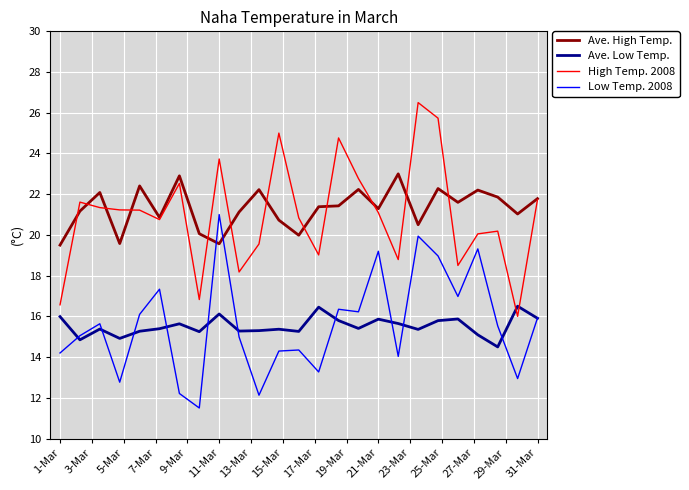

What is the maximum value for High Temp. 2008?

26.5